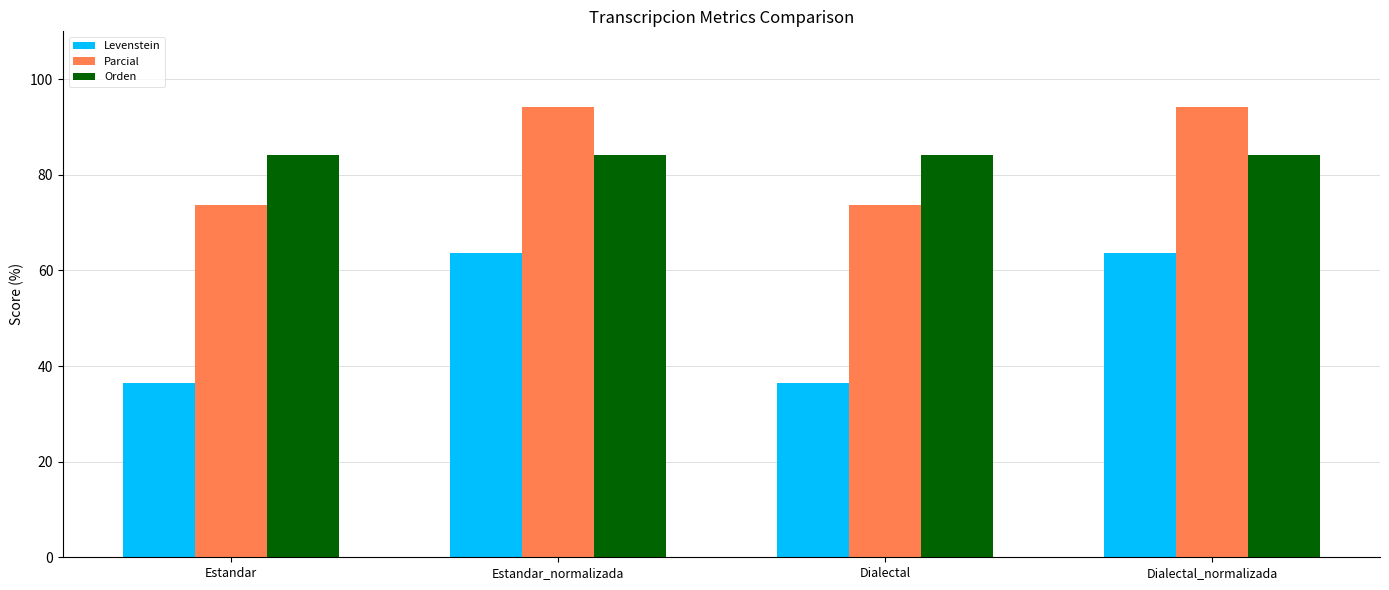

At how many categories does at least one series exceed 75?

4